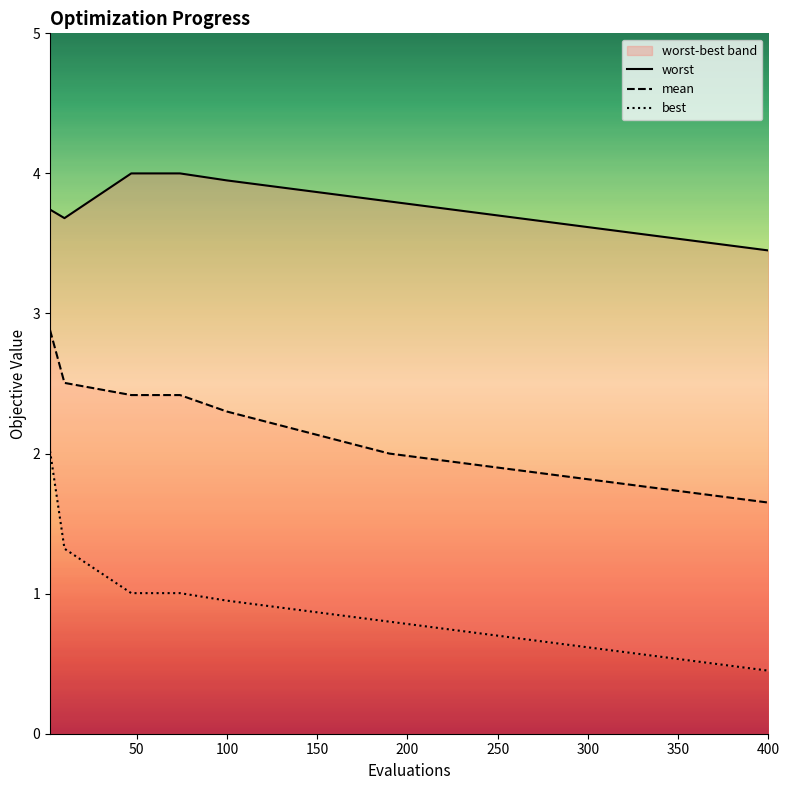

Is it true that mean equals 1.6 at 400?

True